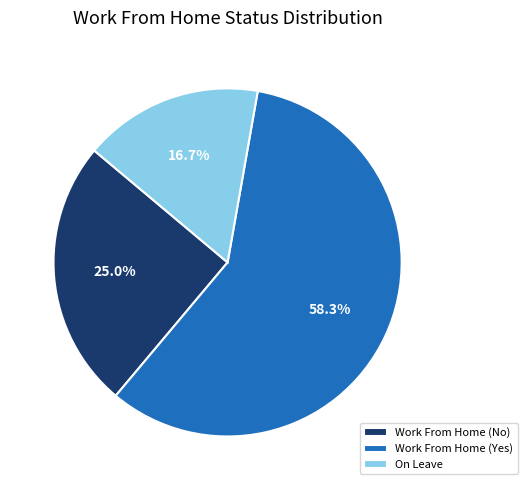

What is the majority slice?

Work From Home (Yes)